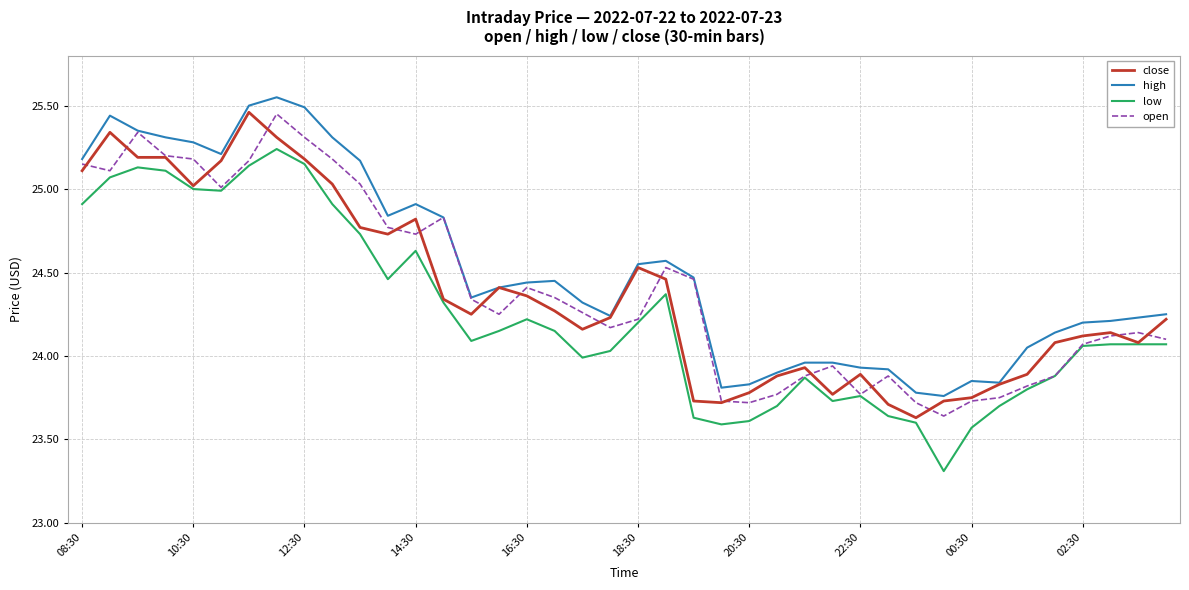

At how many categories does at least one series exceed 23?

40